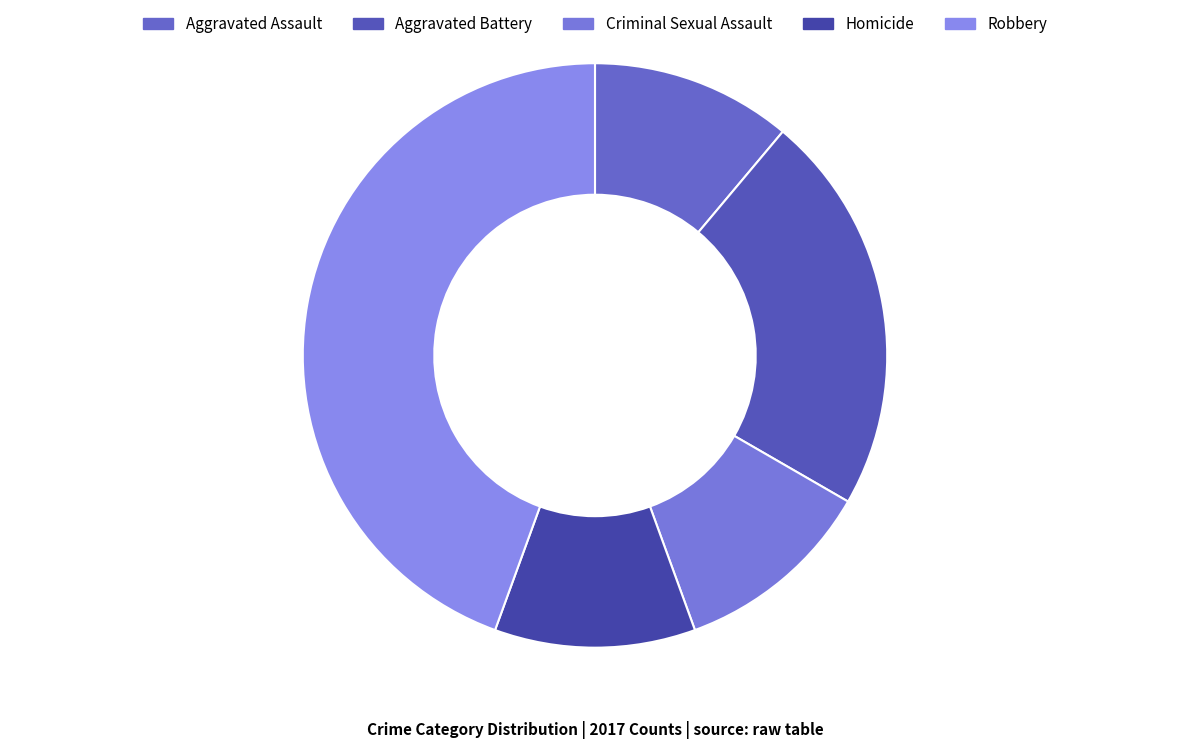

Count the number of slices in the pie.

5